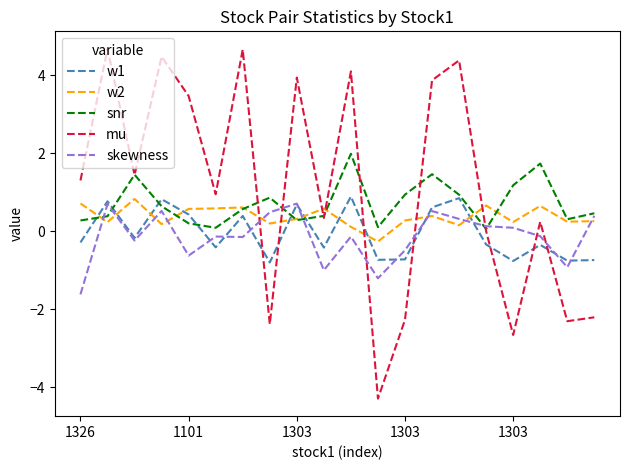

What are all the series names shown in the legend?

w1, w2, snr, mu, skewness